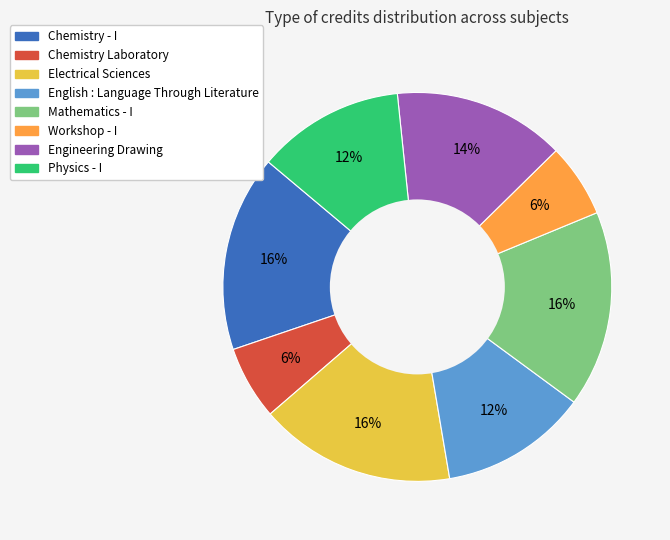

To the nearest percent, what is the difference between the Engineering Drawing and Workshop - I slice percentages?

8%